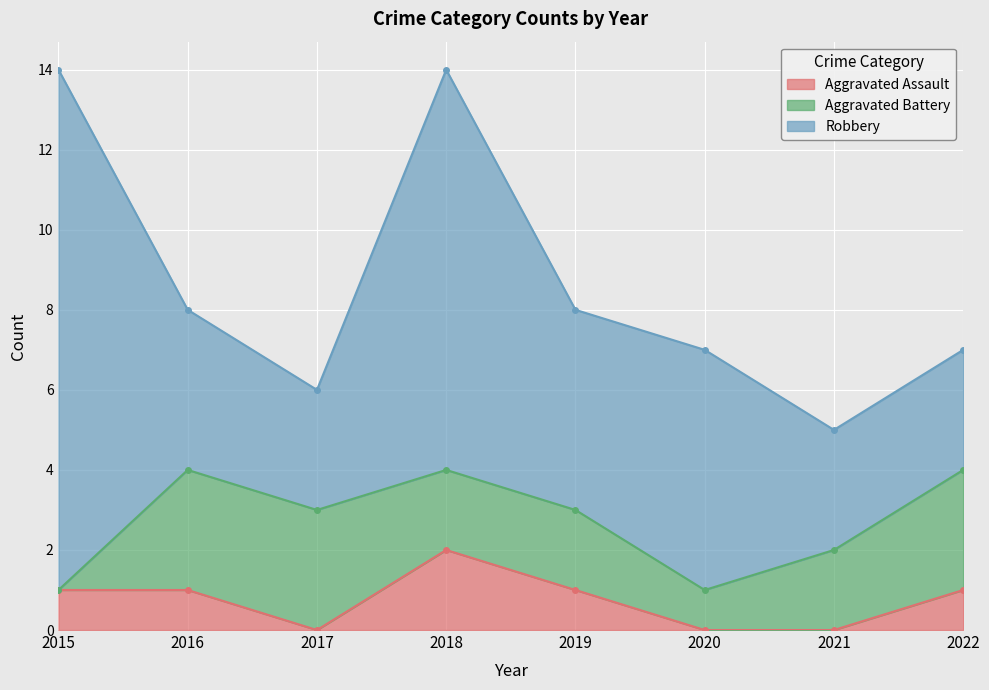

What are all the series names shown in the legend?

Aggravated Assault, Aggravated Battery, Robbery